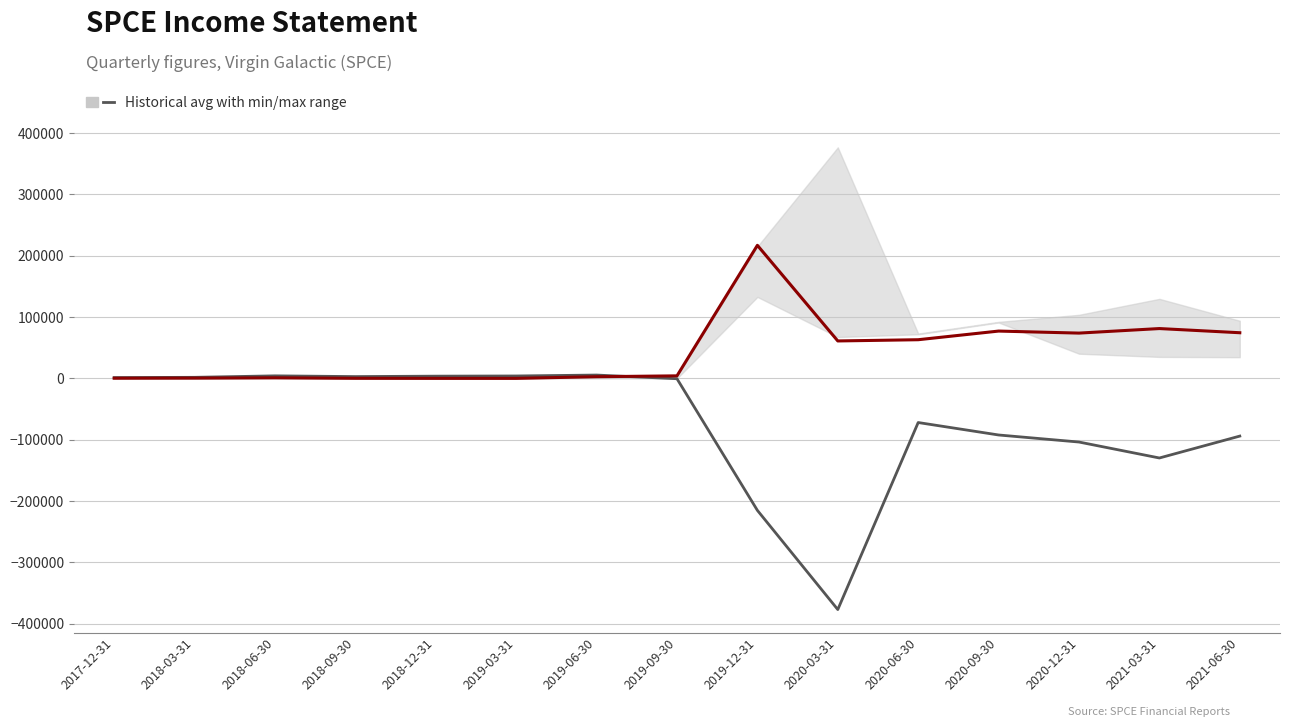

Does the chart have visible grid lines?

Yes